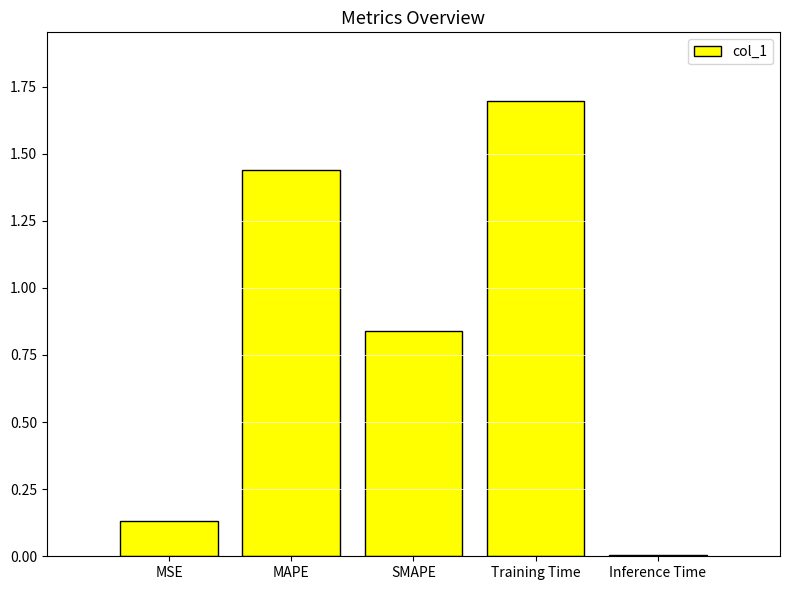

What is the difference between the maximum and minimum values?

1.7